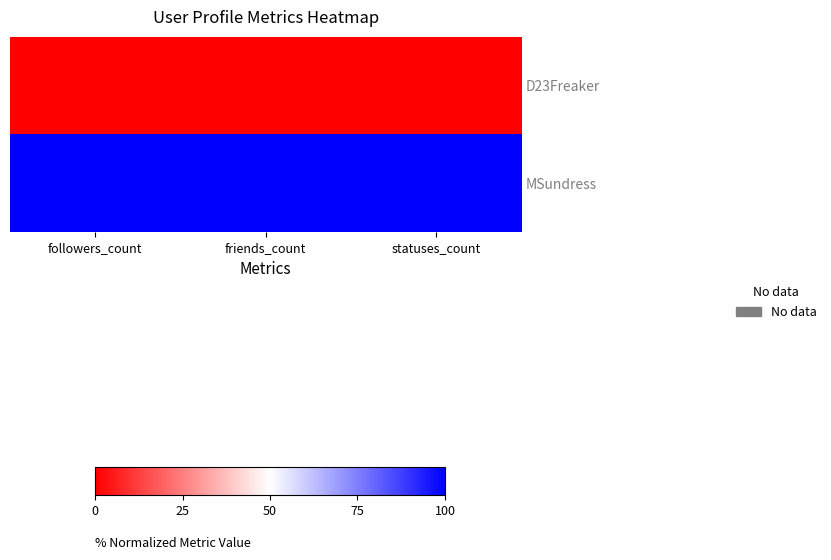

Which series has the largest range (max minus min)?

D23Freaker